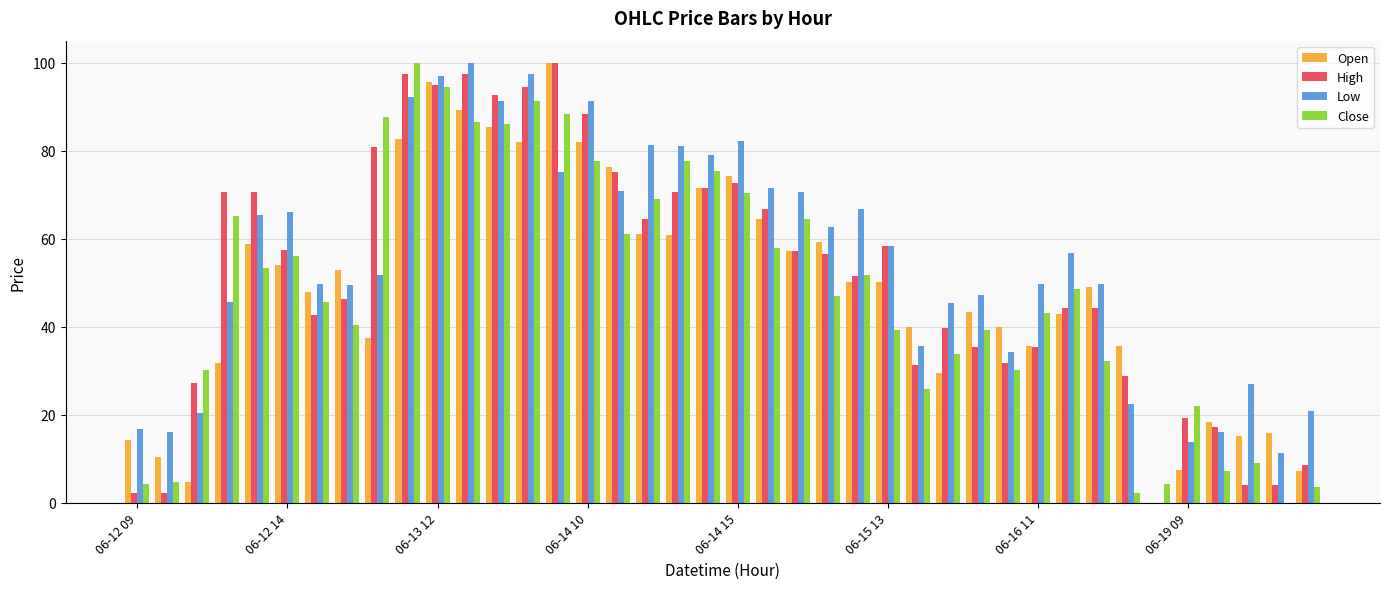

What is the maximum value shown in the chart?

100.0